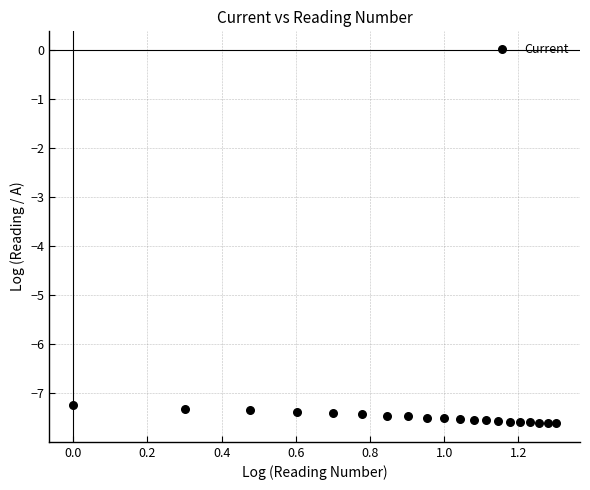

What is the range of Y values (max minus min)?

0.4